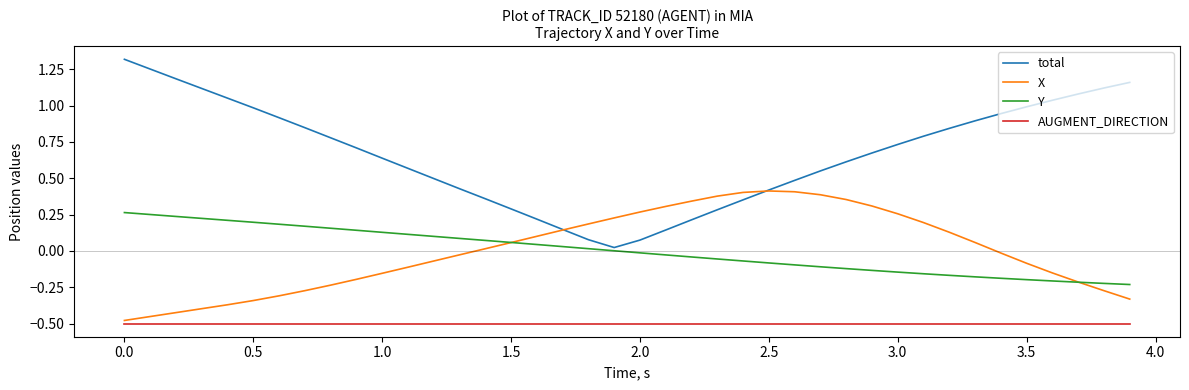

Which series has the largest range (max minus min)?

total